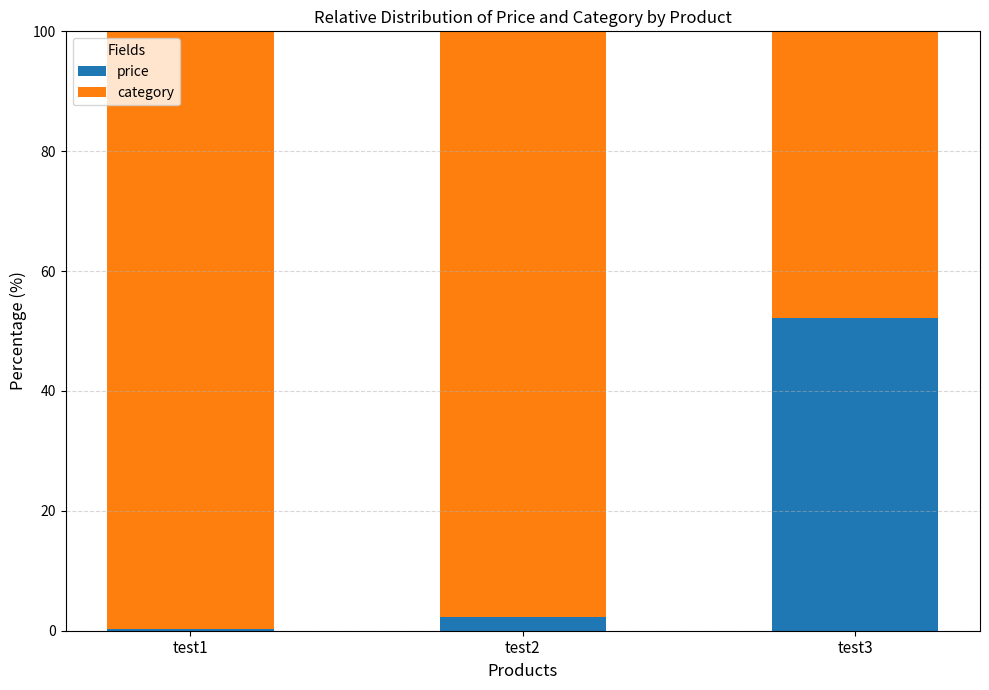

What is the total value across all series at test2?

100.0